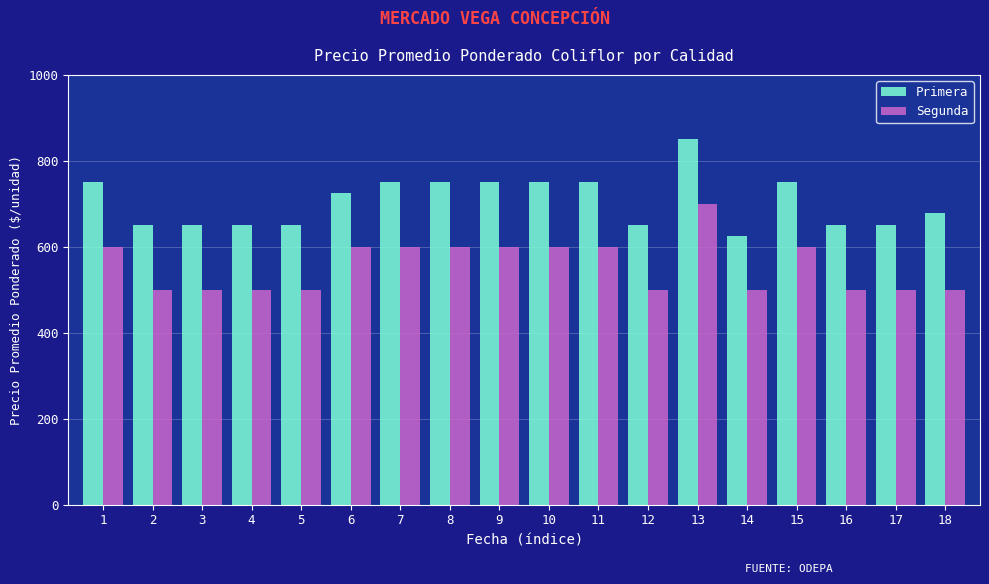

Rank the series by their average value, from highest to lowest.

Primera, Segunda